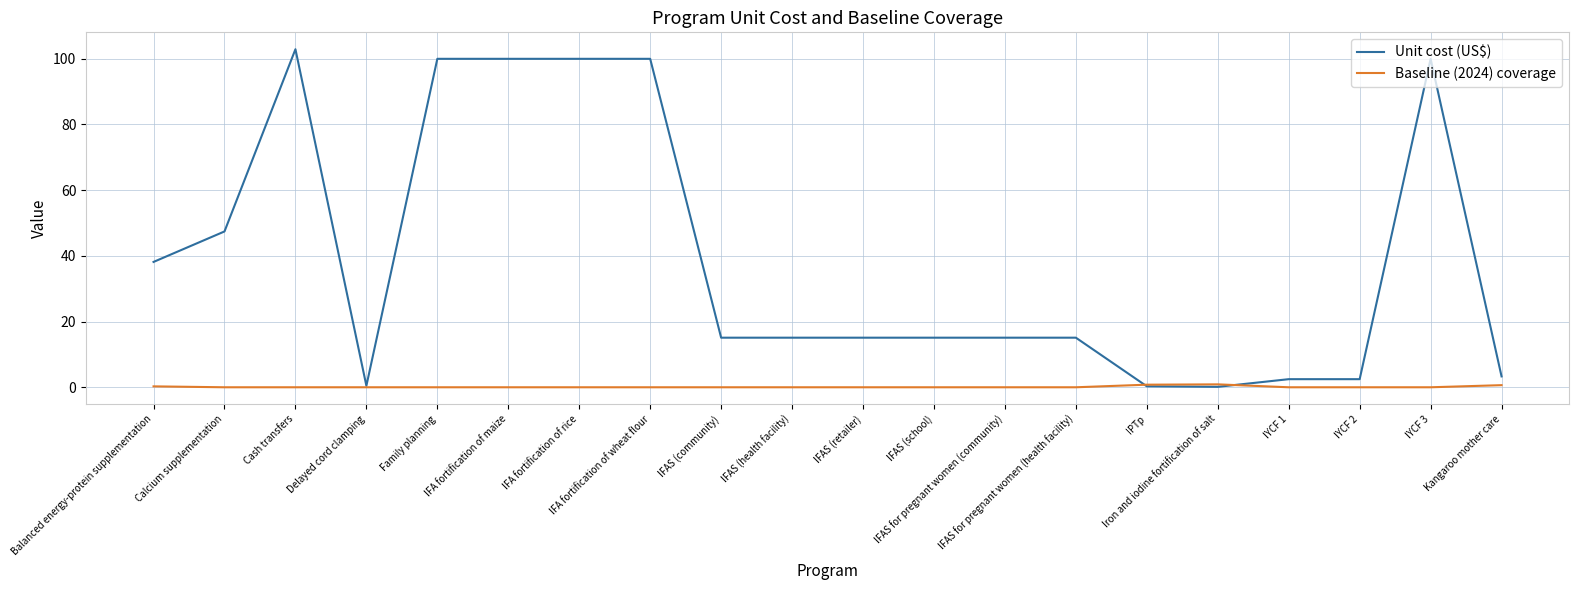

Which series has the largest range (max minus min)?

Unit cost (US$)